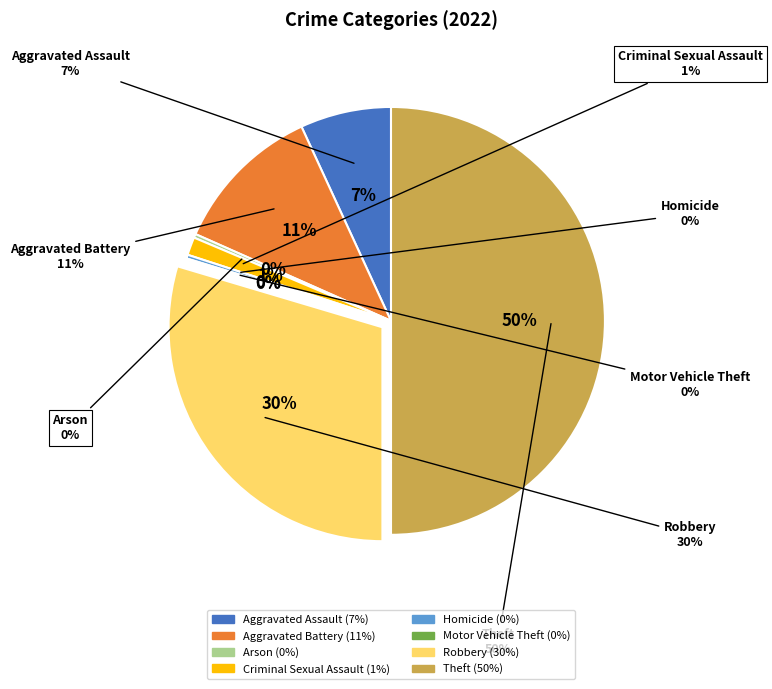

To the nearest percent, what is the average slice percentage?

12%